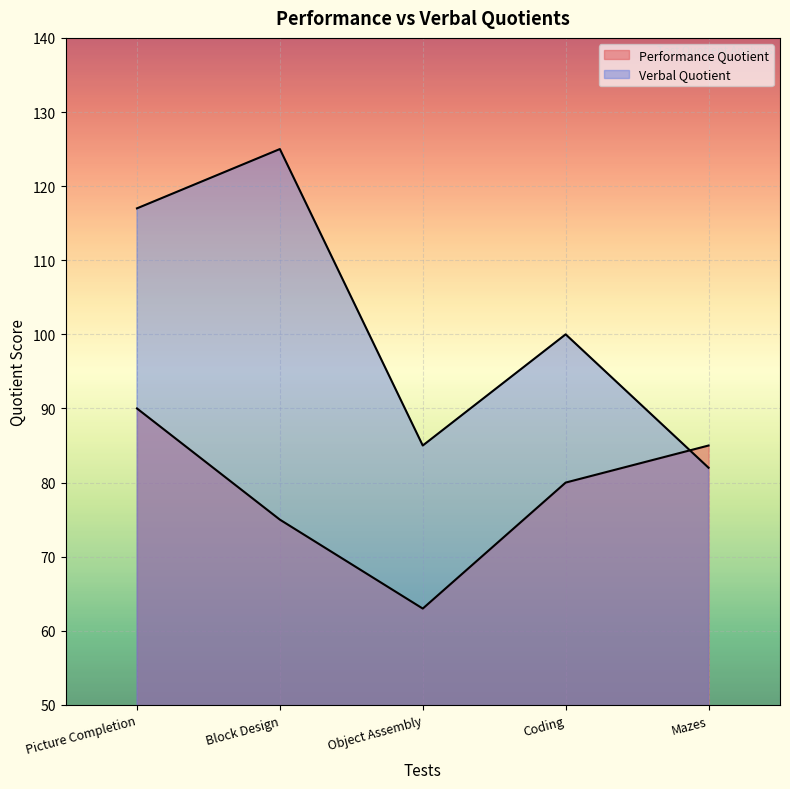

Between which two adjacent categories do Performance Quotient and Verbal Quotient first intersect?

Coding and Mazes